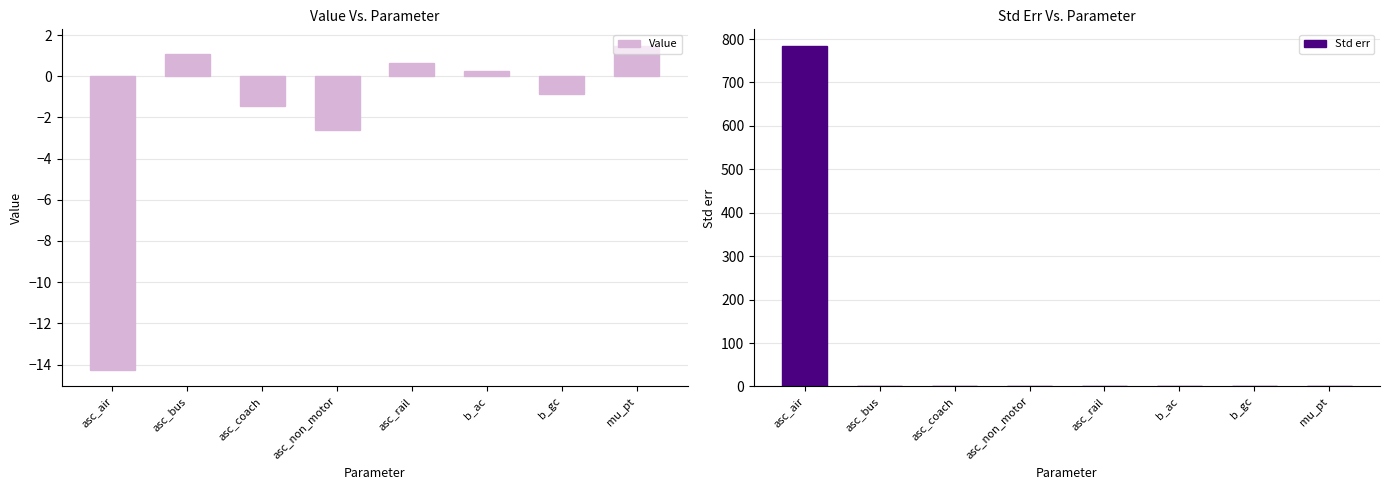

Where does the Value series first go above 0?

asc_bus